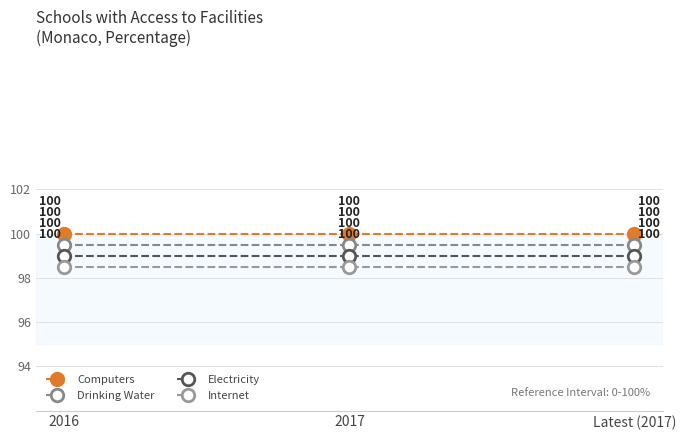

At which label is Internet closest to 98?

2016